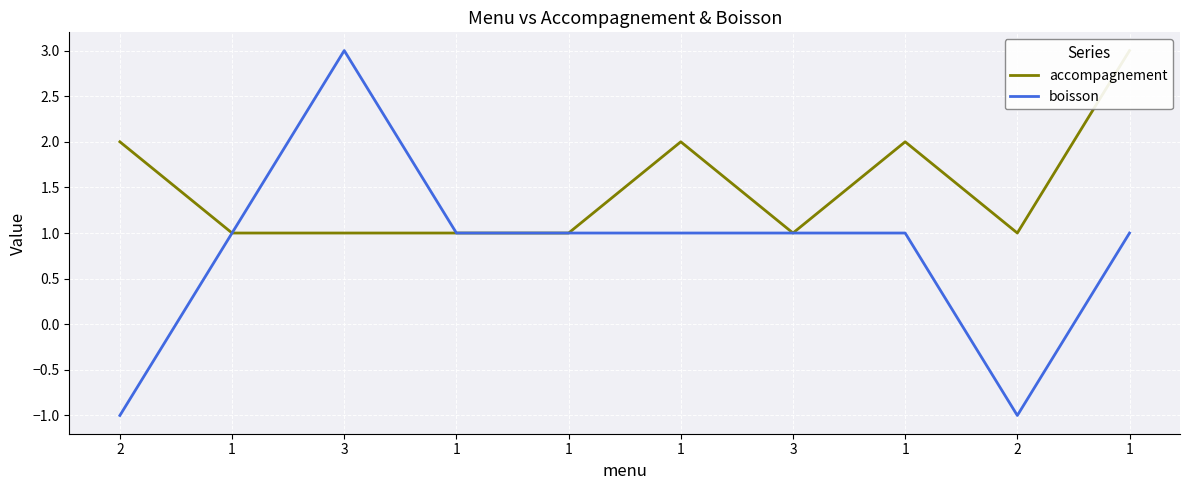

How many data points does each series have?

10